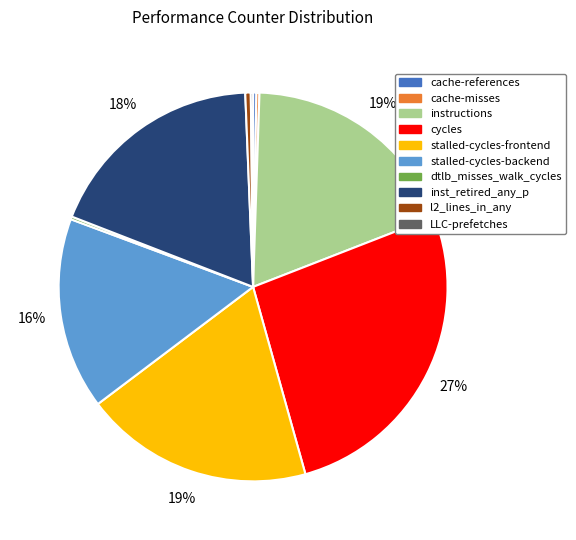

To the nearest percent, what is the difference between the cycles and stalled-cycles-backend slice percentages?

11%